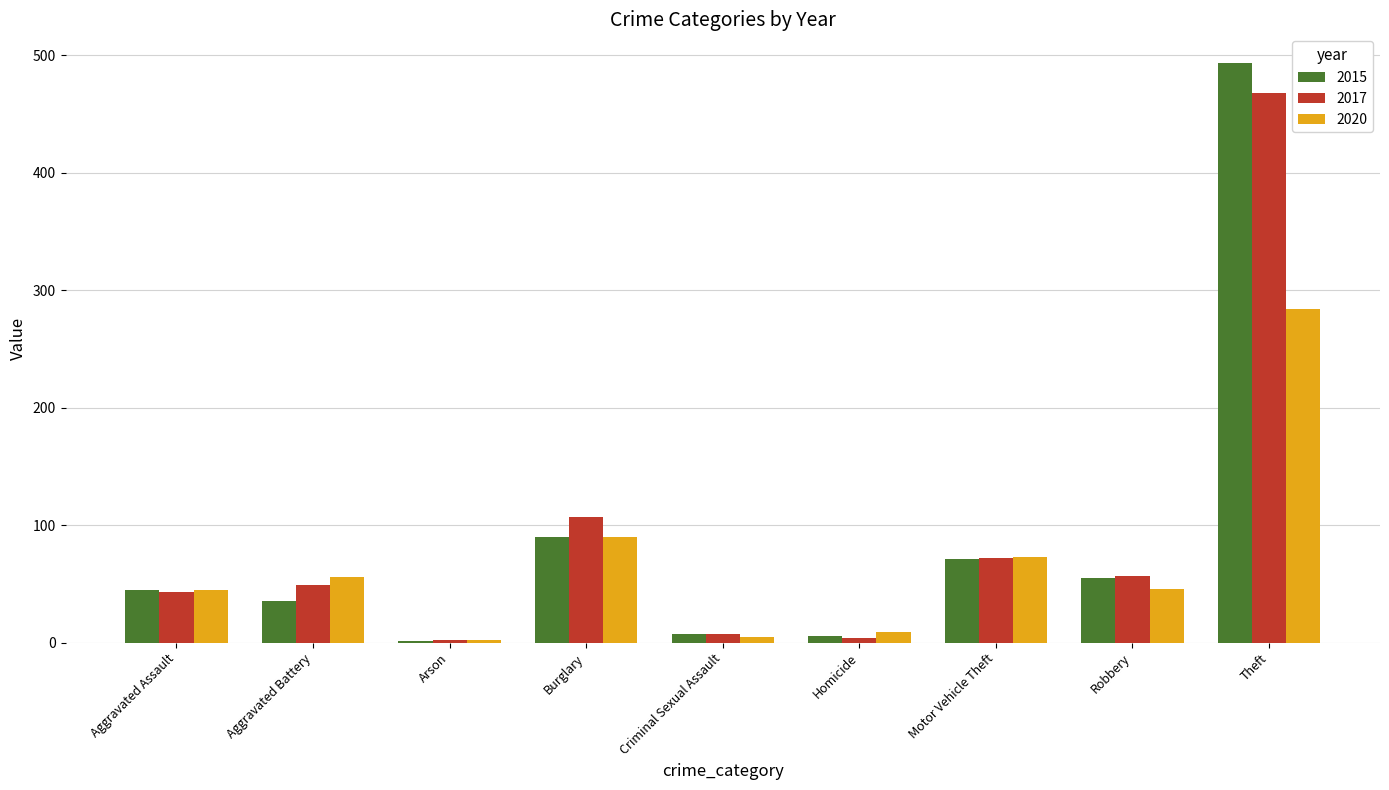

Where is 2020 nearest to the value 143?

Burglary